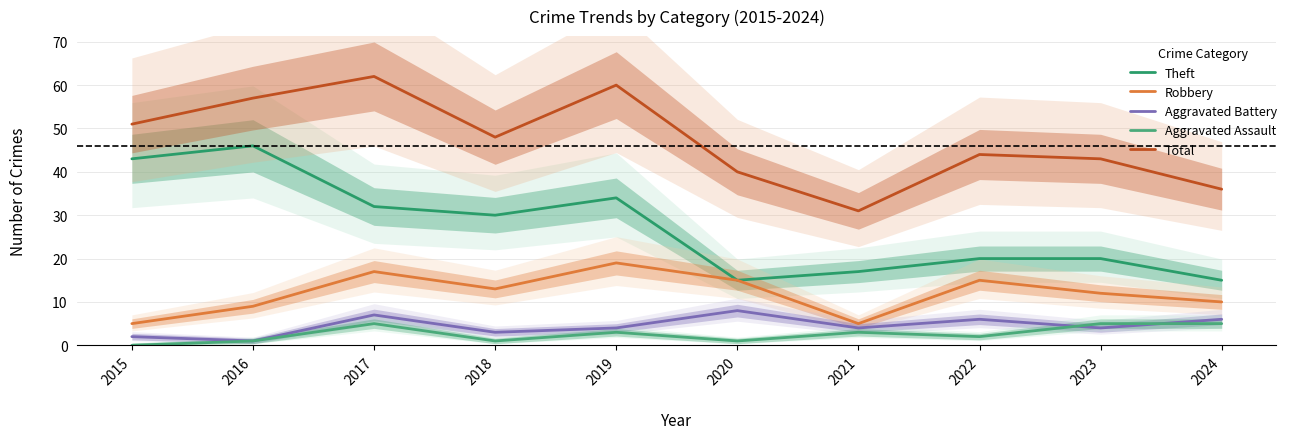

The Aggravated Assault series shows 3 at 2019. True or false?

True